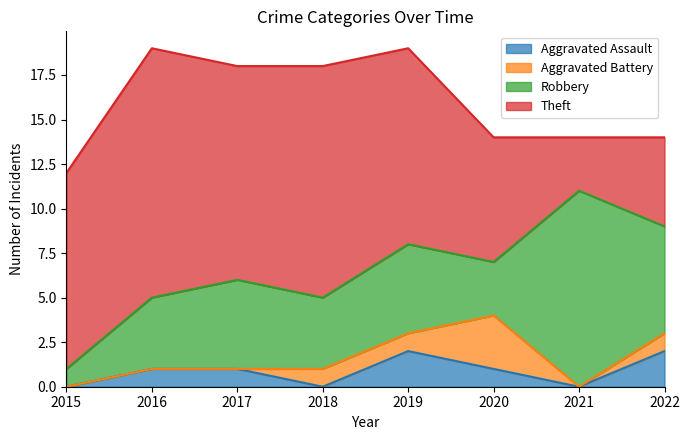

List the series in order of their peak value, lowest first.

Aggravated Assault, Aggravated Battery, Robbery, Theft